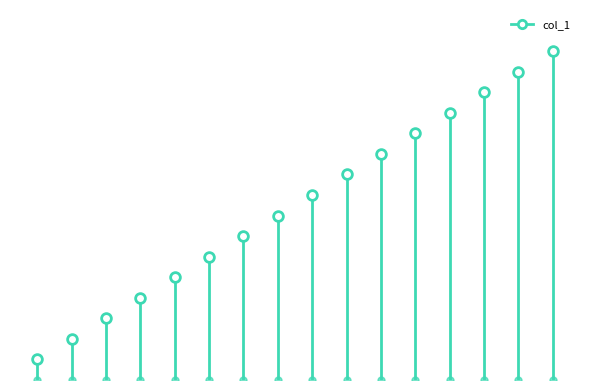

What is the change in value from −2 to 0?

+1